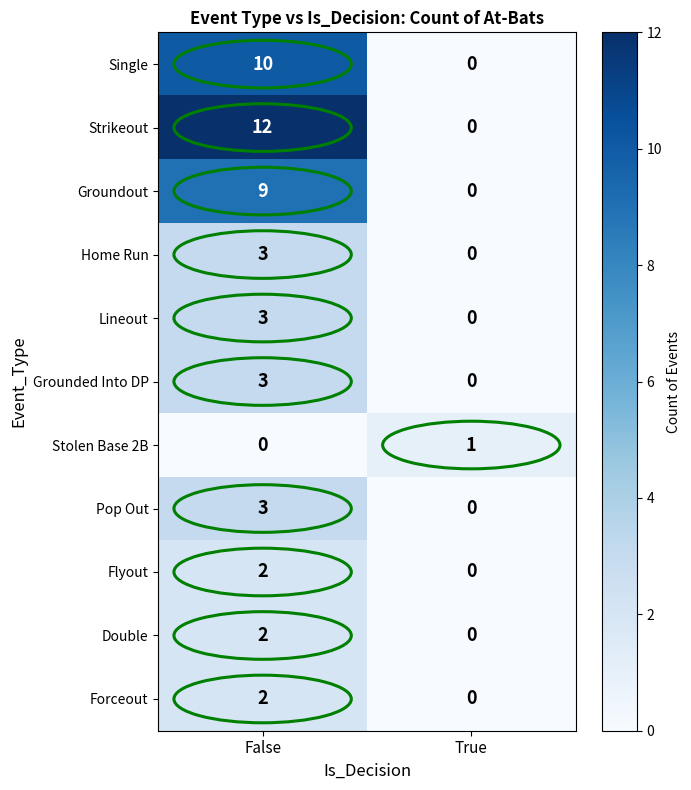

Between False and True, which series saw the biggest shift?

Strikeout